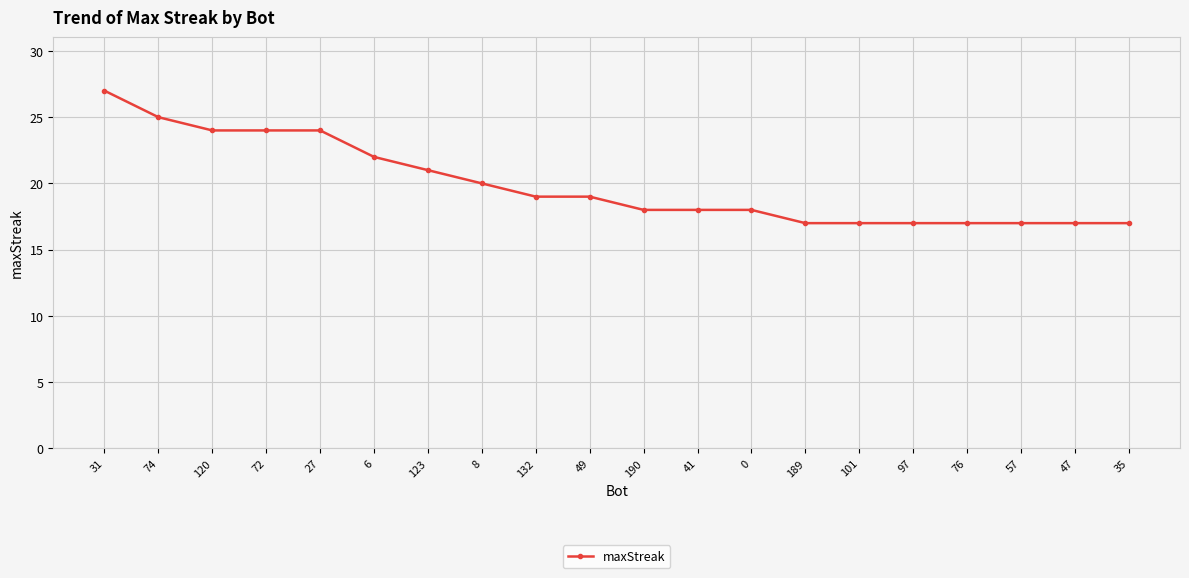

How many series are shown in this chart?

1